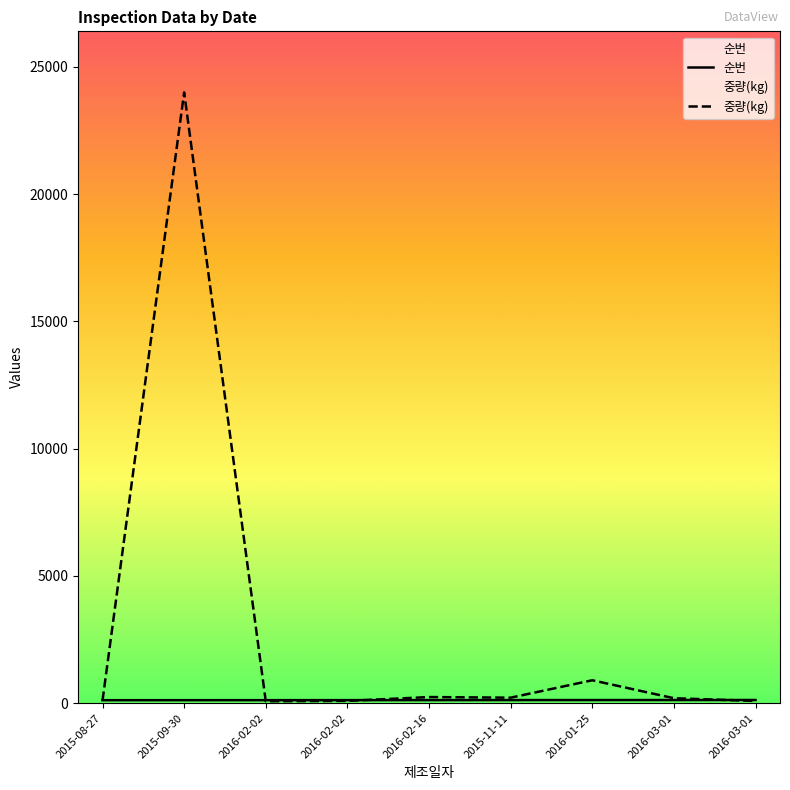

How many distinct data groups are displayed?

2